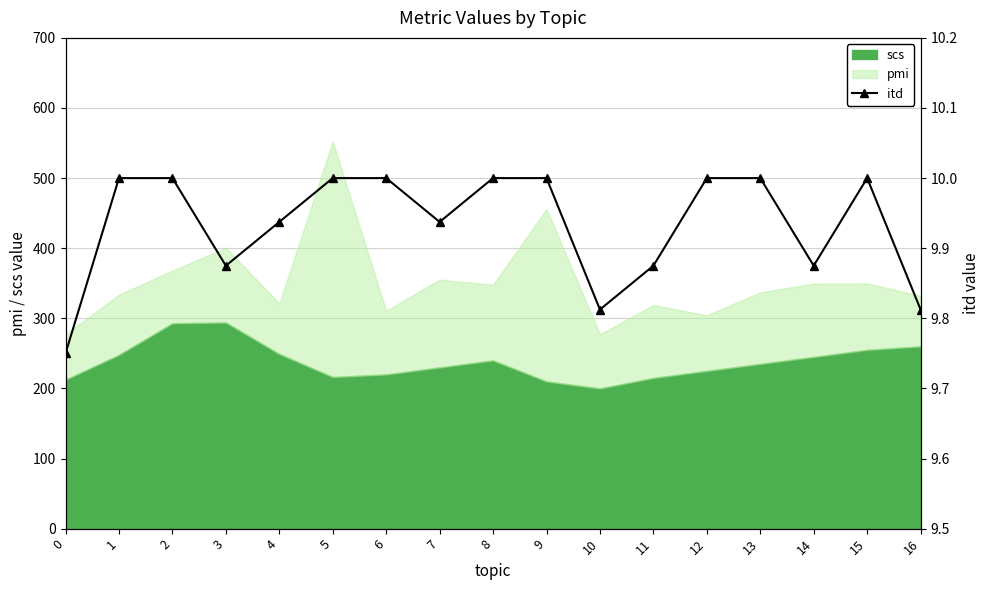

What is the approximate value of scs at 3?

294.1